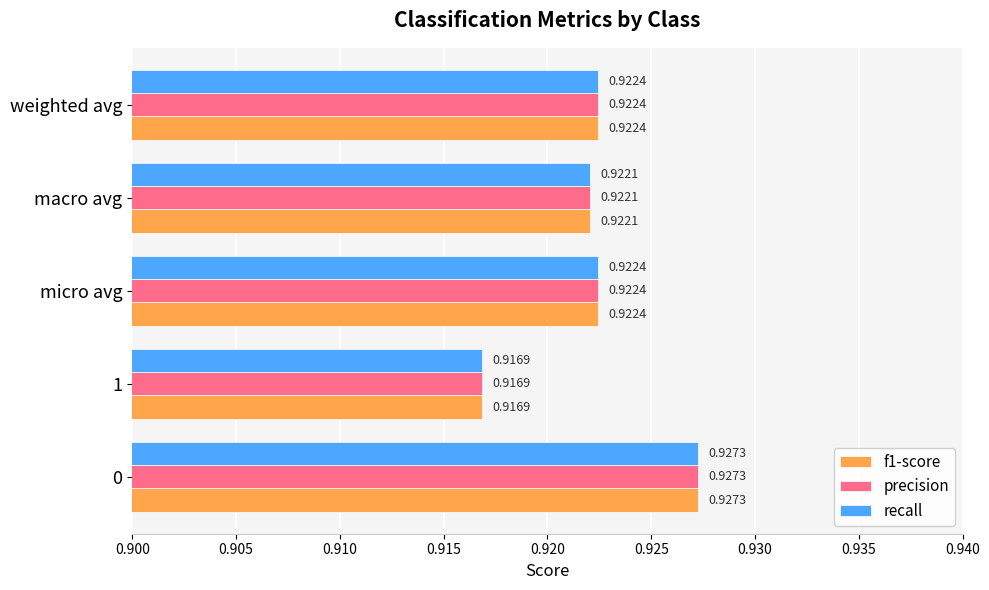

What is the sum of the f1-score values at macro avg and 0?

1.8